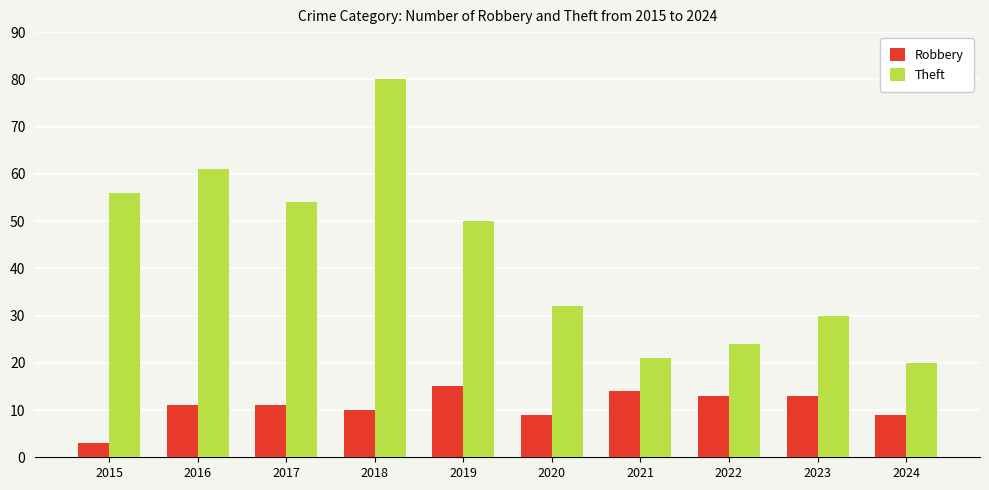

Reading left to right, list all the values displayed in this chart.

Robbery: 3	11	11	10	15	9	14	13	13	9
Theft: 56	61	54	80	50	32	21	24	30	20